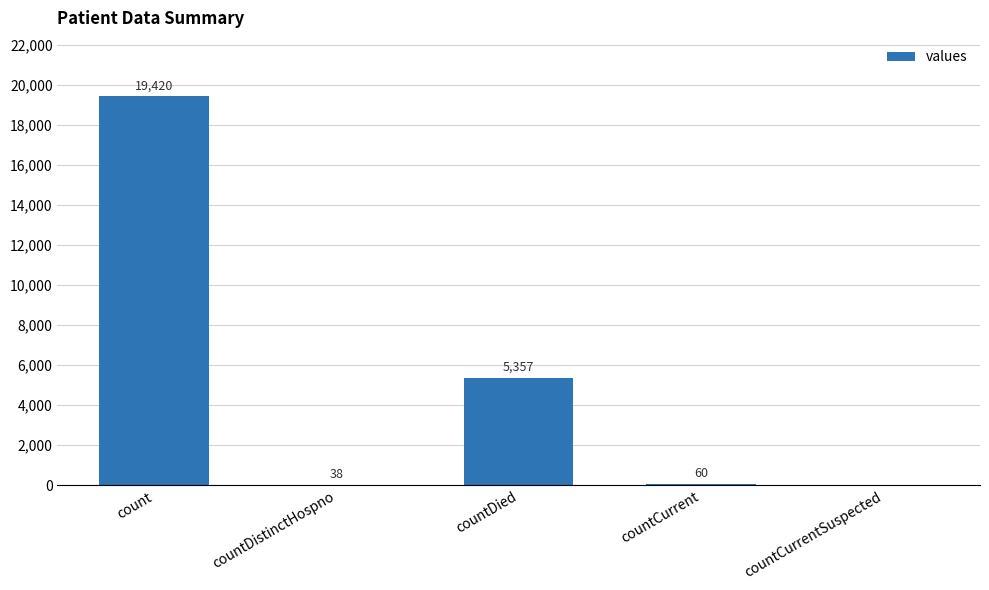

What value does the data have at countCurrent, to the nearest 10?

60